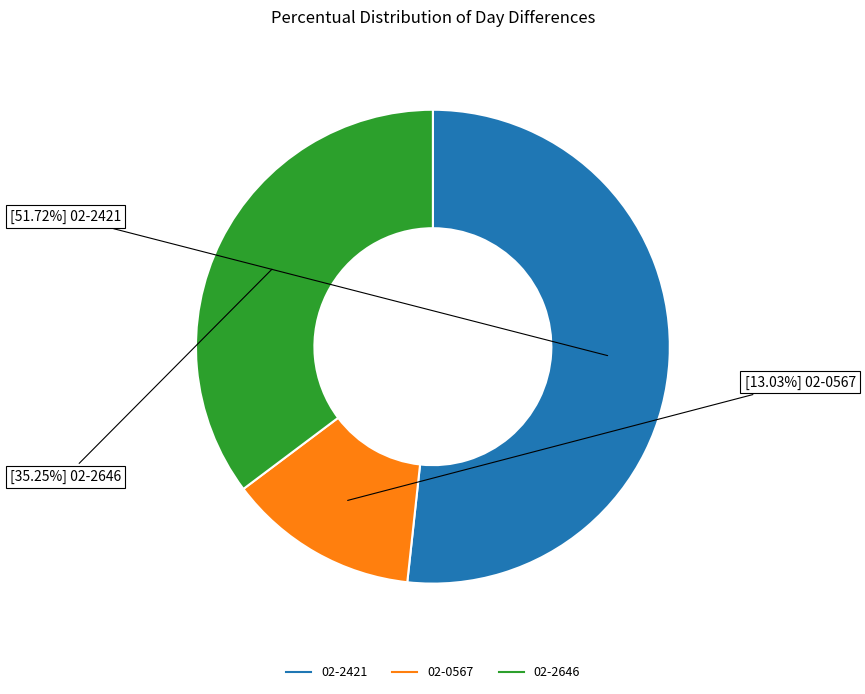

To the nearest percent, what portion does 02-2646 represent?

35%